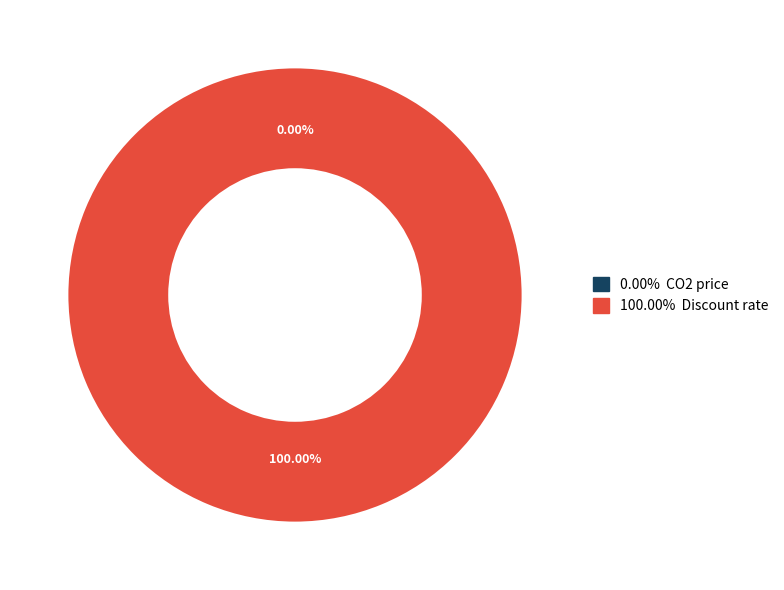

The Discount rate slice represents 100% of the pie. True or false?

True